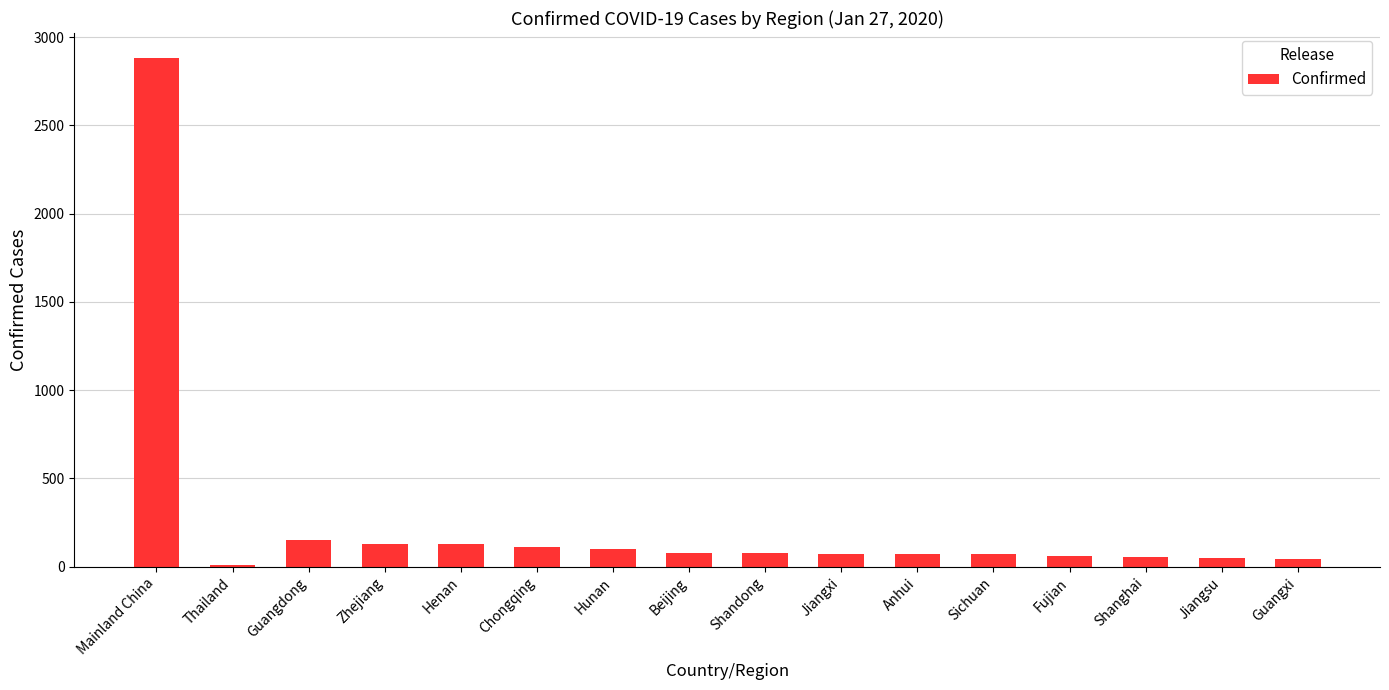

Which category has the highest value across all series?

Mainland China